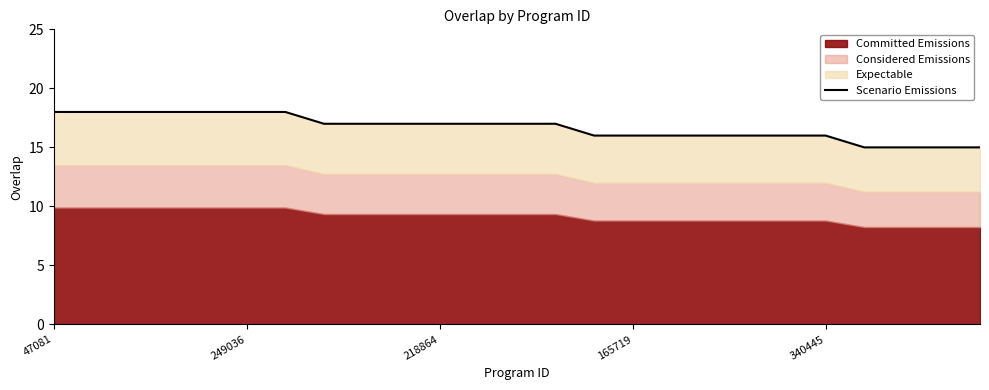

At which label does the data first exceed 17?

47081